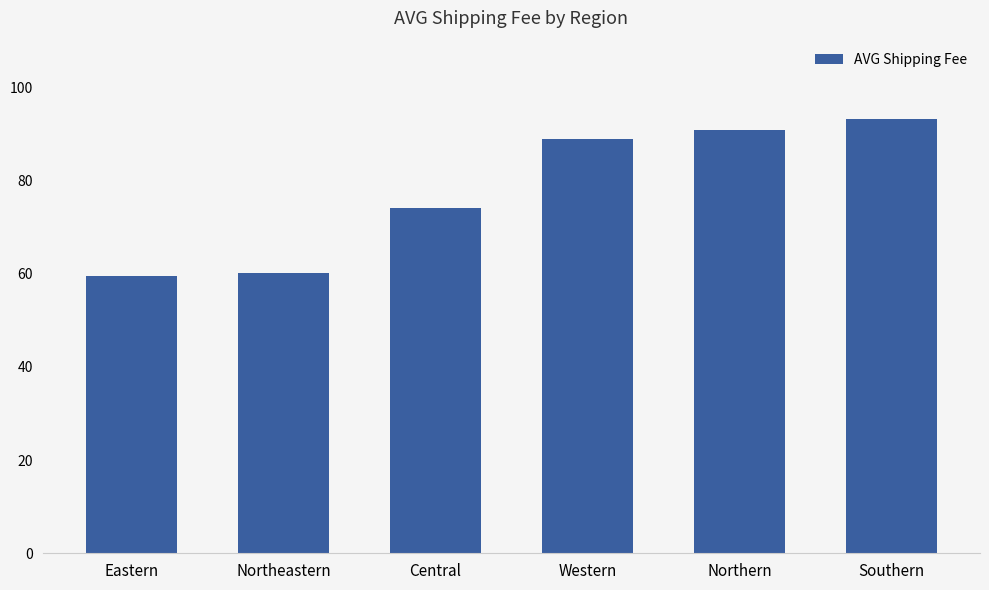

Reading left to right, transcribe all the data shown in this chart.

Eastern=59.5	Northeastern=60.2	Central=74.1	Western=88.8	Northern=90.9	Southern=93.2